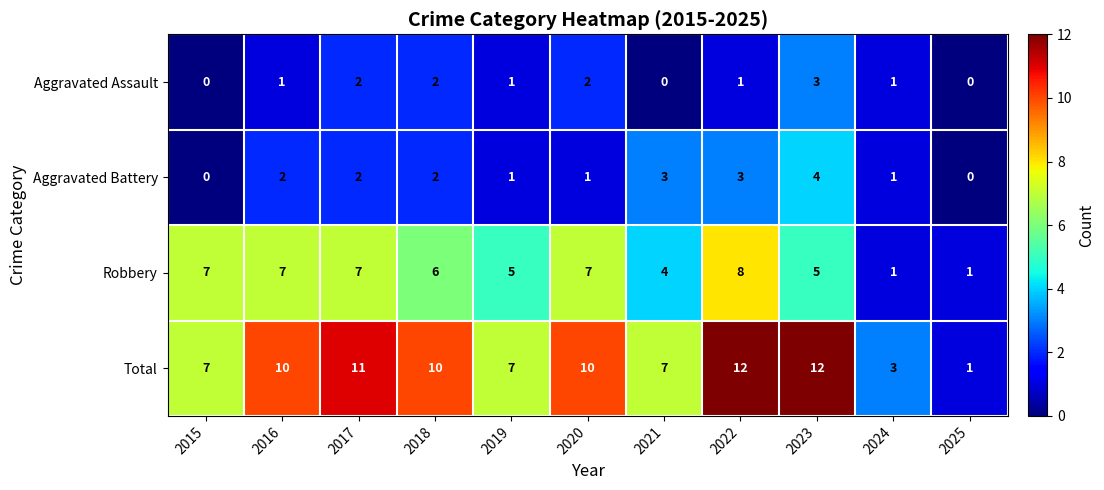

What is the total value across all series at 2017?

22